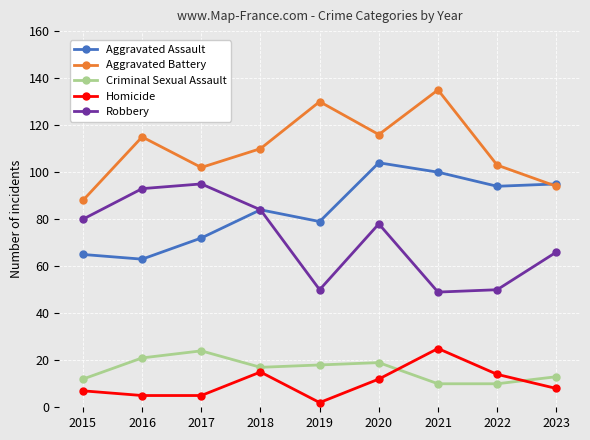

Where is Aggravated Battery nearest to the value 111?

2018